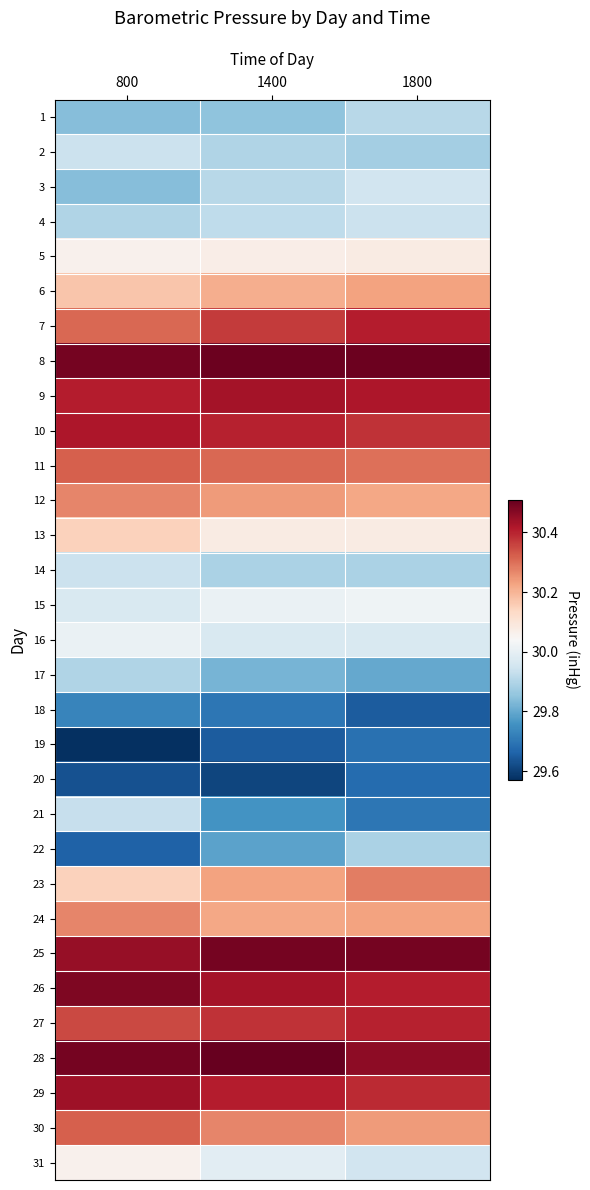

Reading right to left, list all the values displayed in this chart.

1: 1800=29.9	1400=29.9	800=29.8
2: 1800=29.9	1400=29.9	800=29.9
3: 1800=29.9	1400=29.9	800=29.8
4: 1800=29.9	1400=29.9	800=29.9
5: 1800=30.1	1400=30.1	800=30.1
6: 1800=30.2	1400=30.2	800=30.2
7: 1800=30.4	1400=30.4	800=30.3
8: 1800=30.5	1400=30.5	800=30.5
9: 1800=30.4	1400=30.4	800=30.4
10: 1800=30.4	1400=30.4	800=30.4
11: 1800=30.3	1400=30.3	800=30.3
12: 1800=30.2	1400=30.2	800=30.3
13: 1800=30.1	1400=30.1	800=30.1
14: 1800=29.9	1400=29.9	800=29.9
15: 1800=30.0	1400=30.0	800=30.0
16: 1800=30.0	1400=30.0	800=30.0
17: 1800=29.8	1400=29.8	800=29.9
18: 1800=29.6	1400=29.7	800=29.7
19: 1800=29.7	1400=29.6	800=29.6
20: 1800=29.7	1400=29.6	800=29.6
21: 1800=29.7	1400=29.8	800=29.9
22: 1800=29.9	1400=29.8	800=29.7
23: 1800=30.3	1400=30.2	800=30.1
24: 1800=30.2	1400=30.2	800=30.3
25: 1800=30.5	1400=30.5	800=30.4
26: 1800=30.4	1400=30.4	800=30.5
27: 1800=30.4	1400=30.4	800=30.4
28: 1800=30.5	1400=30.5	800=30.5
29: 1800=30.4	1400=30.4	800=30.4
30: 1800=30.2	1400=30.3	800=30.3
31: 1800=29.9	1400=30.0	800=30.1